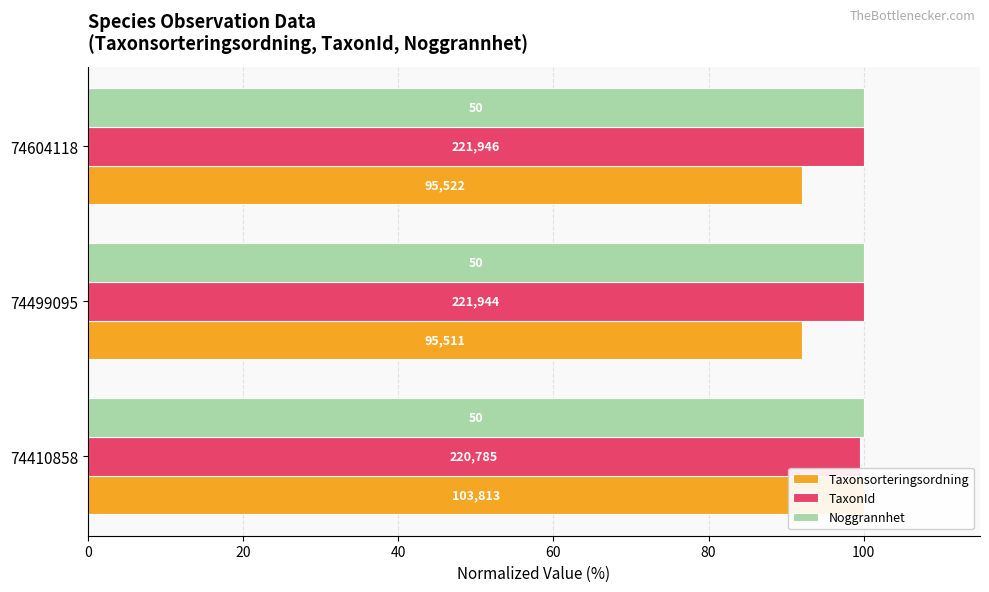

Is it true that Taxonsorteringsordning equals 33.3 at 74410858?

False